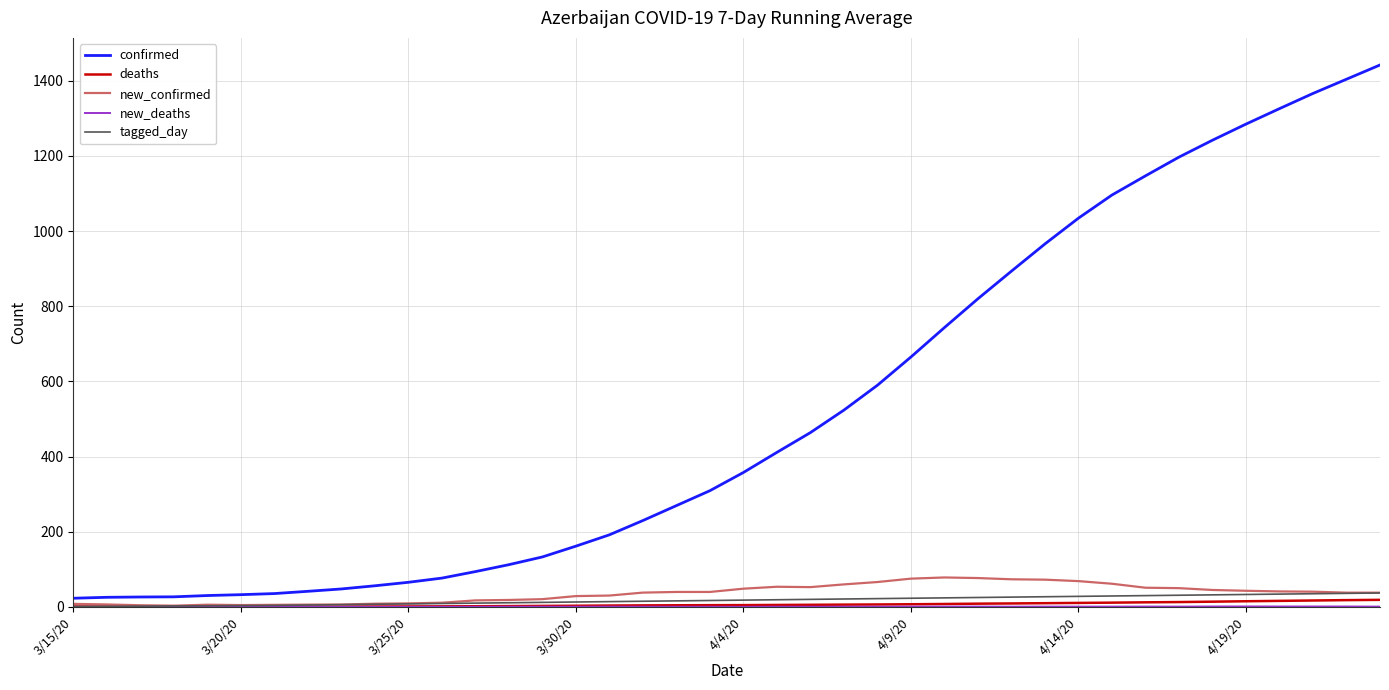

Which series has the widest spread of values?

confirmed